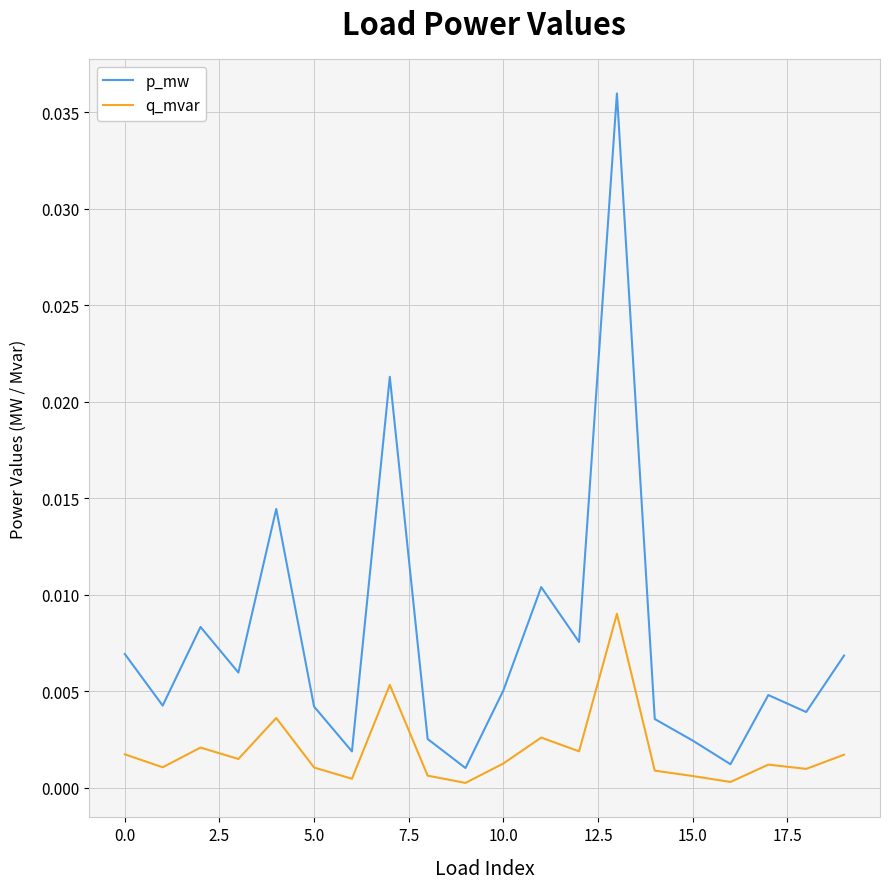

True or false: p_mw and q_mvar intersect in this chart.

False